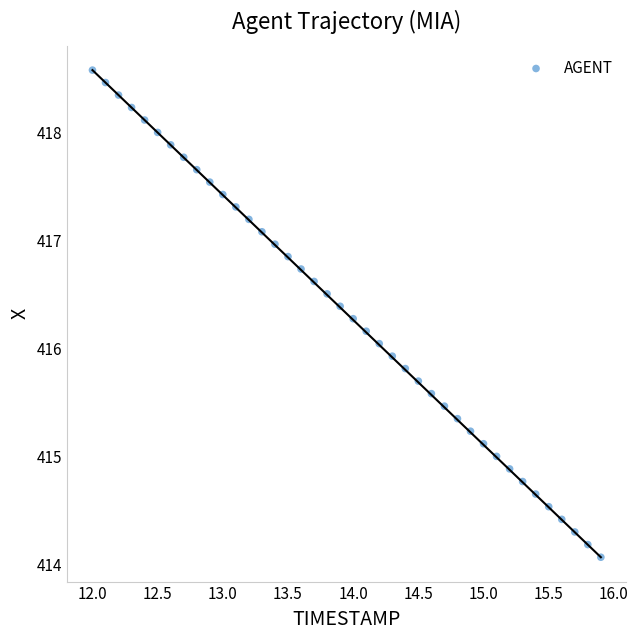

What is the range of X values (max minus min)?

3.9